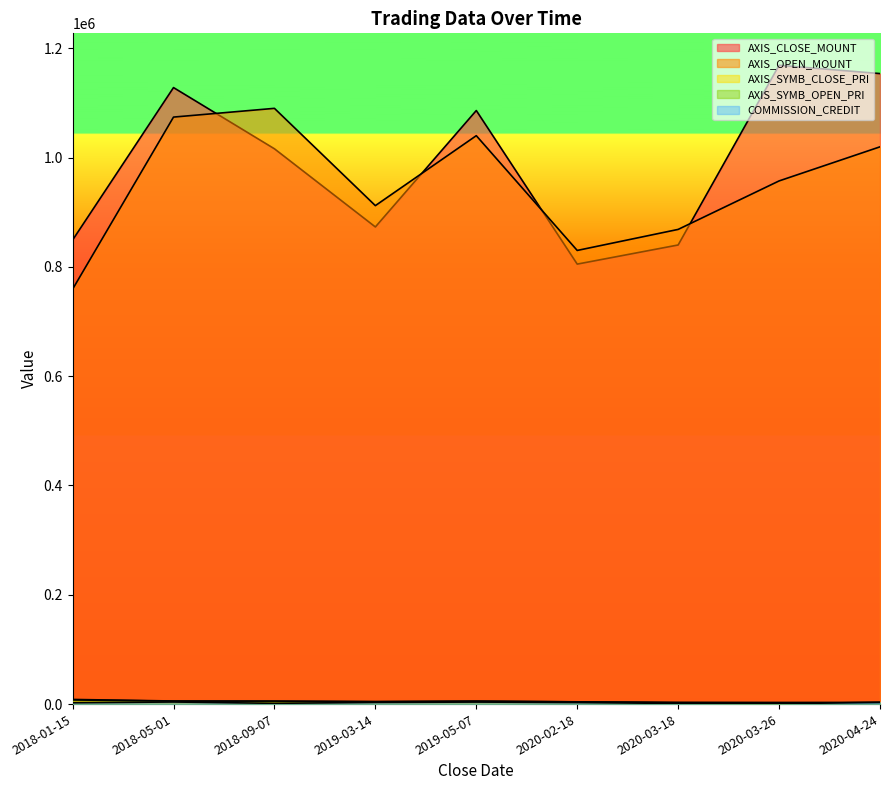

True or false: AXIS_SYMB_CLOSE_PRI has a value of 2884 at 2020-04-24.

True